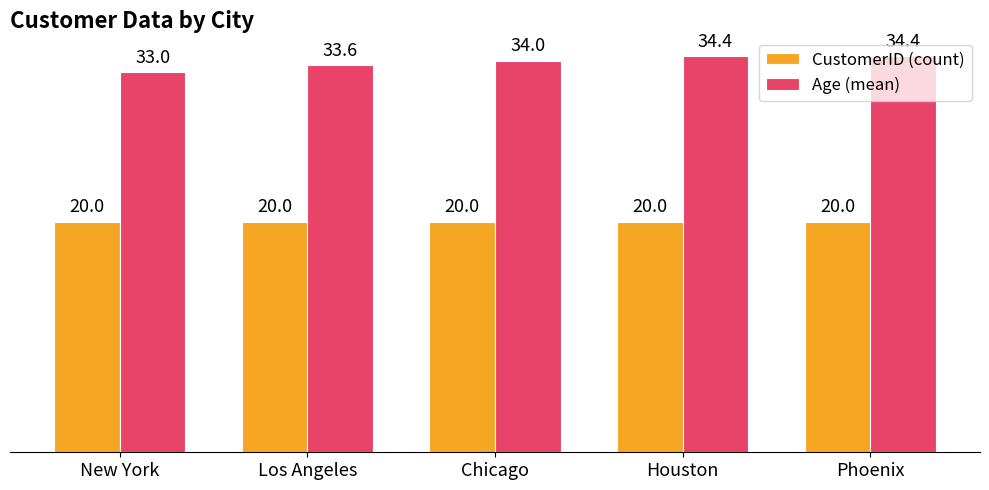

Rank the series at Los Angeles from lowest to highest value.

CustomerID (count), Age (mean)